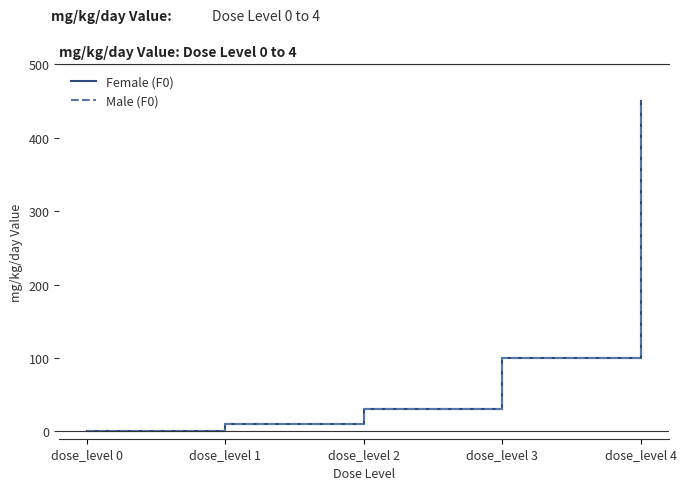

Does the chart have visible grid lines?

No